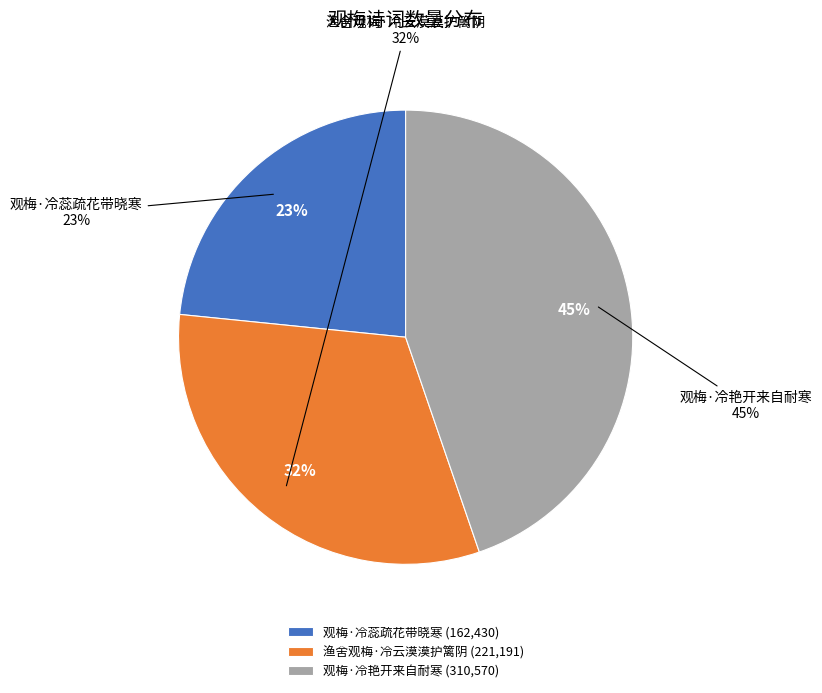

What is the smallest slice in the pie chart?

观梅·冷蕊疏花带晓寒